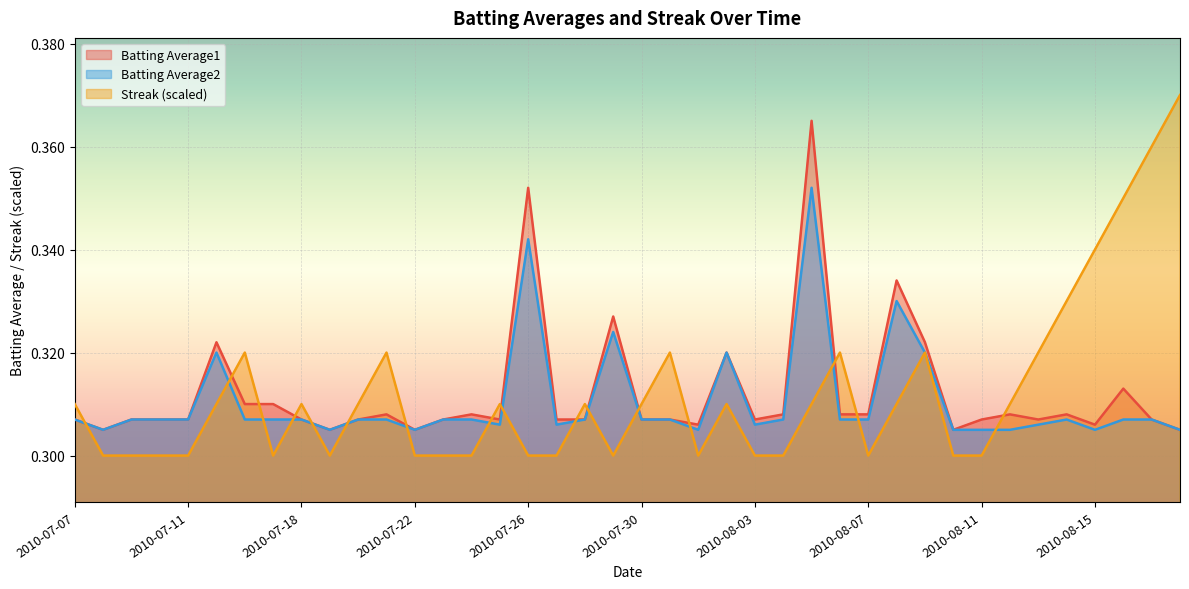

What is the minimum value for Streak?

0.3